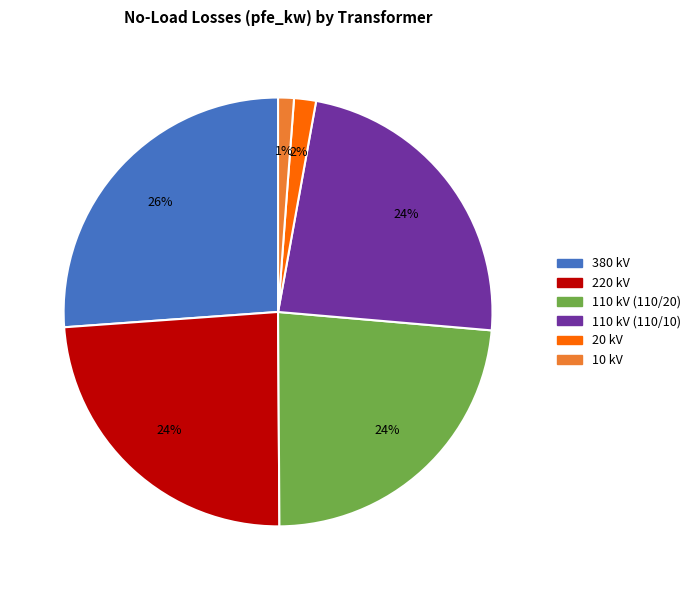

To the nearest percent, what is the average slice percentage?

17%